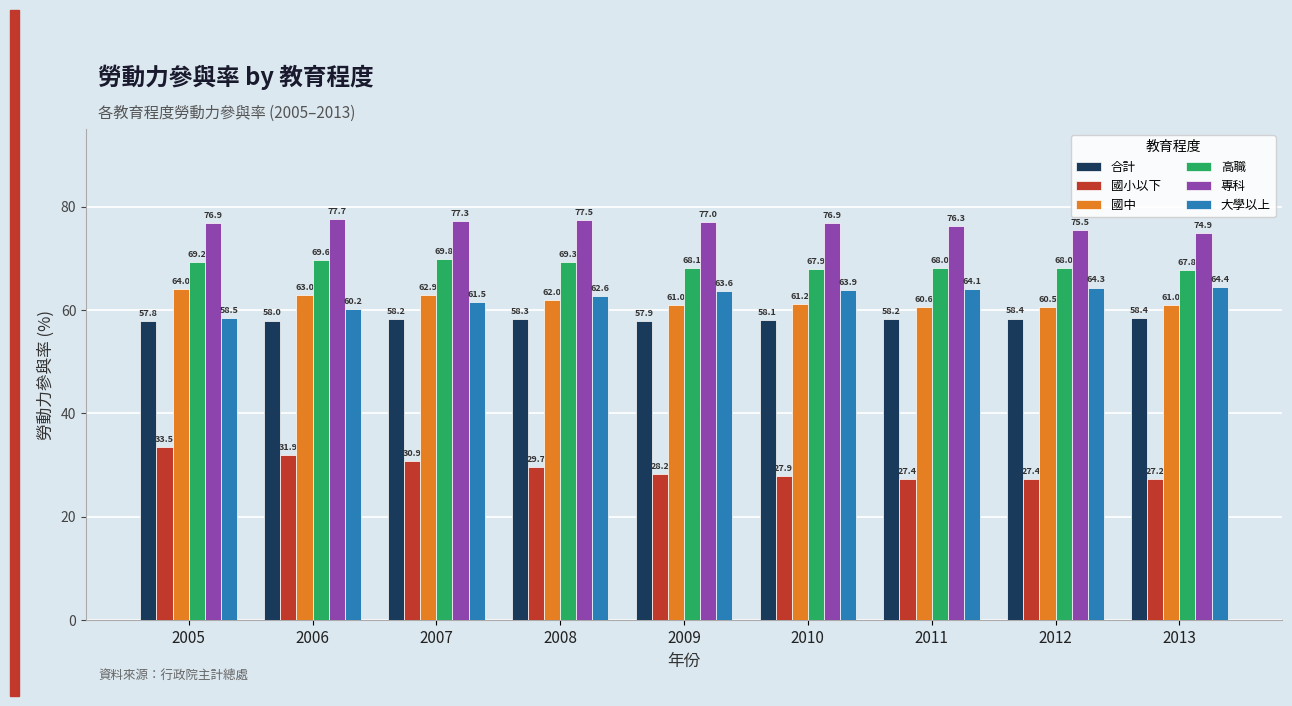

The 專科 series shows 77.5 at 2008. True or false?

True